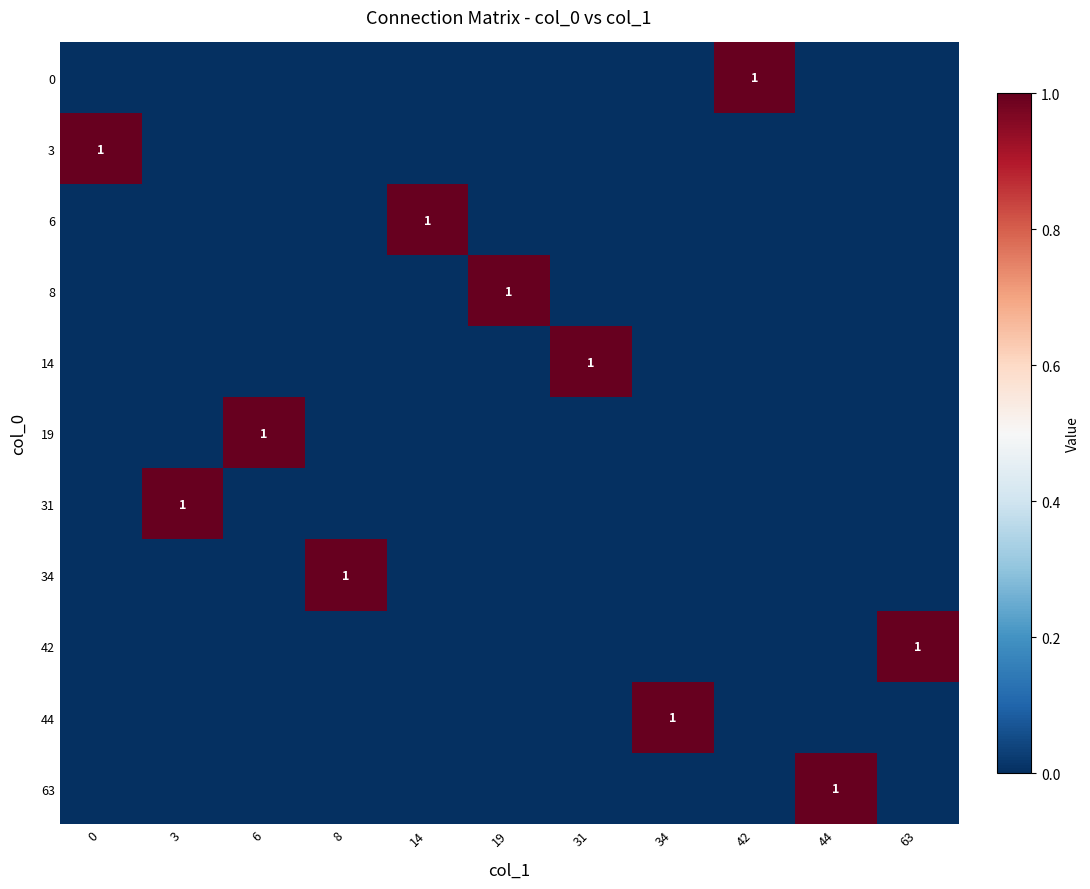

Reading right to left, extract all data points from this chart.

row_0: 0	0	1	0	0	0	0	0	0	0	0
row_1: 0	0	0	0	0	0	0	0	0	0	1
row_2: 0	0	0	0	0	0	1	0	0	0	0
row_3: 0	0	0	0	0	1	0	0	0	0	0
row_4: 0	0	0	0	1	0	0	0	0	0	0
row_5: 0	0	0	0	0	0	0	0	1	0	0
row_6: 0	0	0	0	0	0	0	0	0	1	0
row_7: 0	0	0	0	0	0	0	1	0	0	0
row_8: 1	0	0	0	0	0	0	0	0	0	0
row_9: 0	0	0	1	0	0	0	0	0	0	0
row_10: 0	1	0	0	0	0	0	0	0	0	0